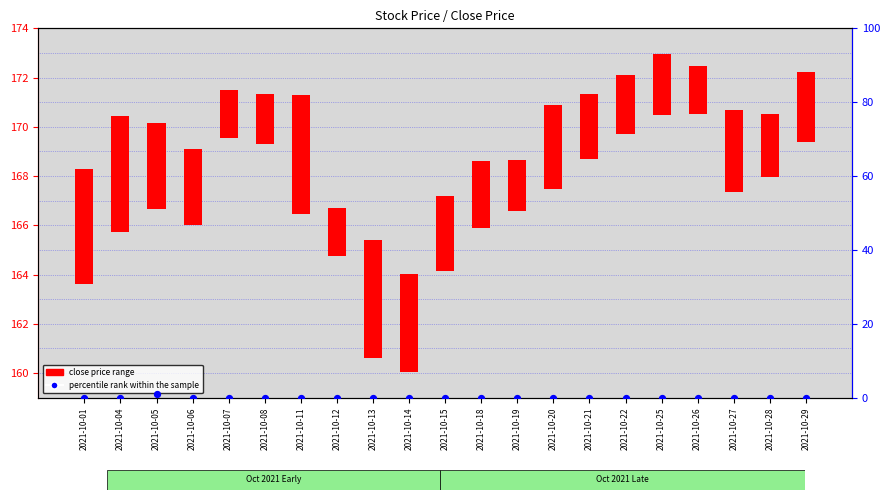

Between 2021-10-25 and 2021-10-15, which is larger?

2021-10-25